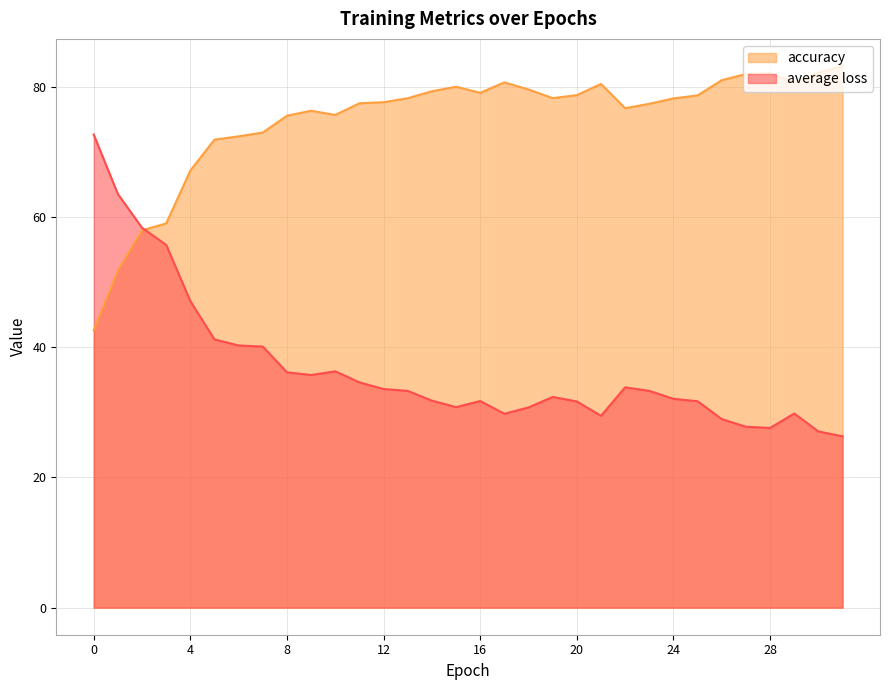

Rank the series by their average value, from highest to lowest.

accuracy, average loss